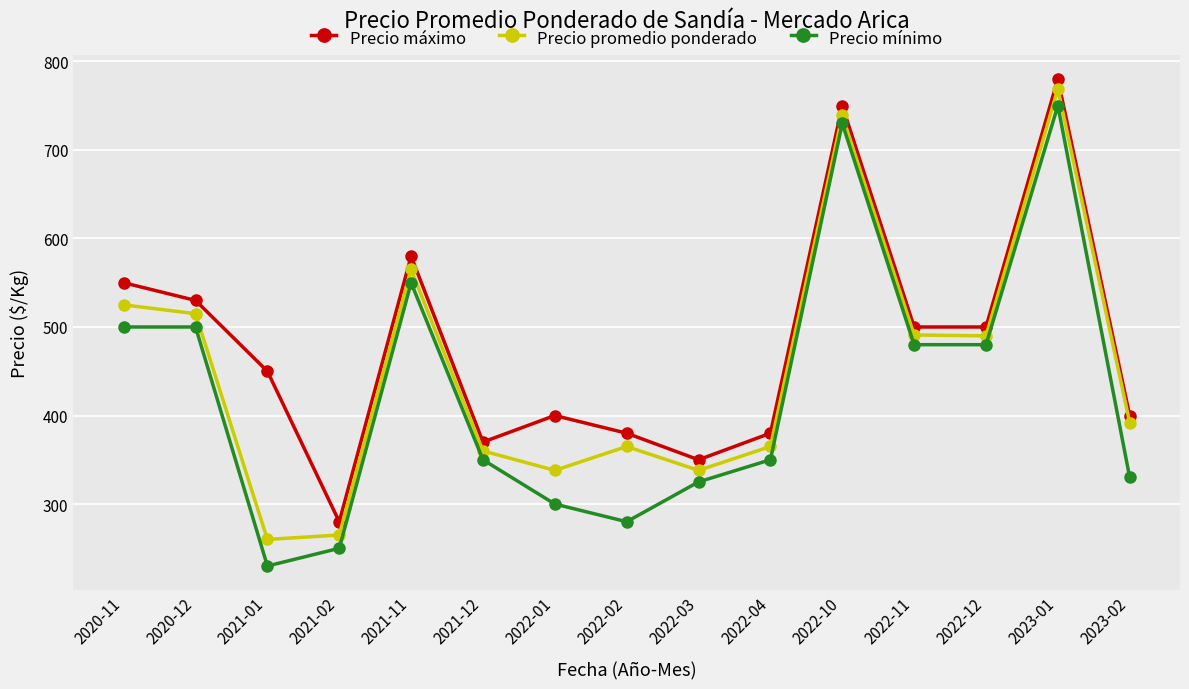

What is the difference between the highest and lowest values at 2022-02?

100